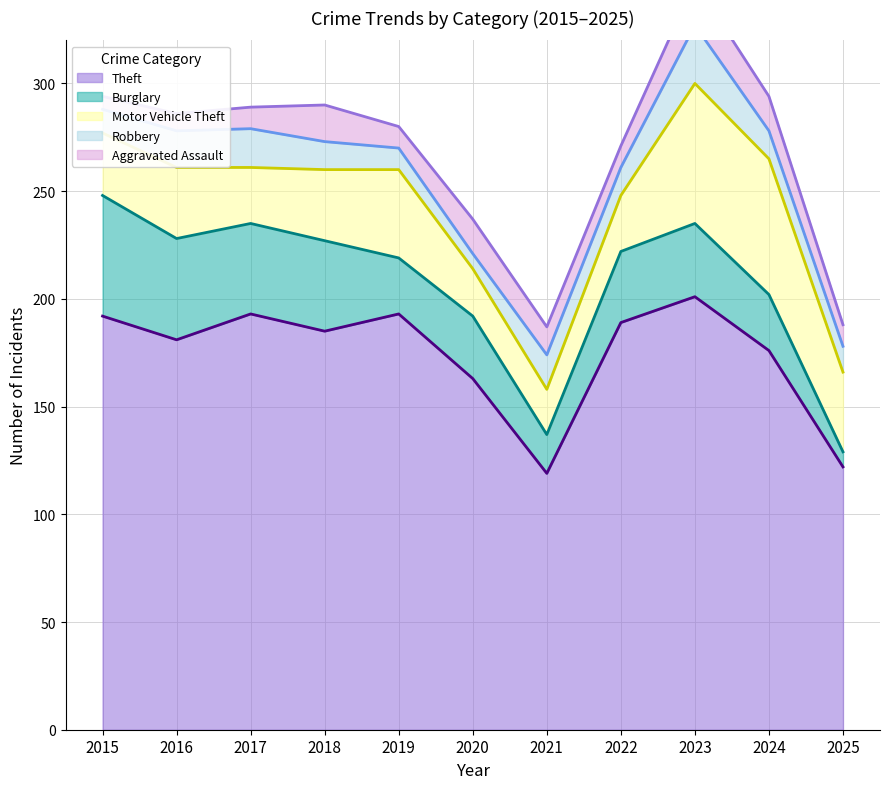

What is the difference between the maximum and minimum values in the Burglary series?

49